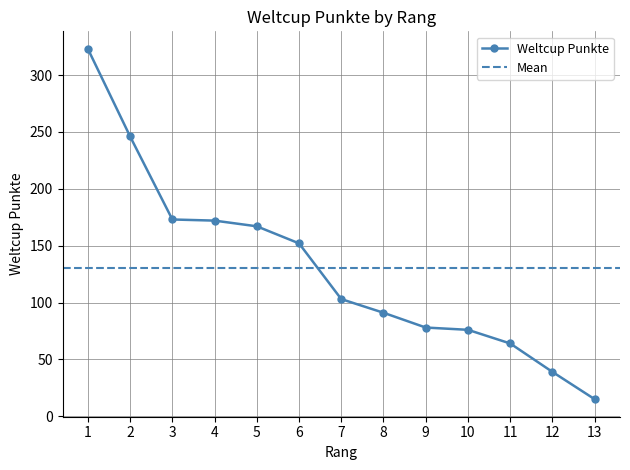

True or false: there are more than 0 points higher than both neighbors.

False